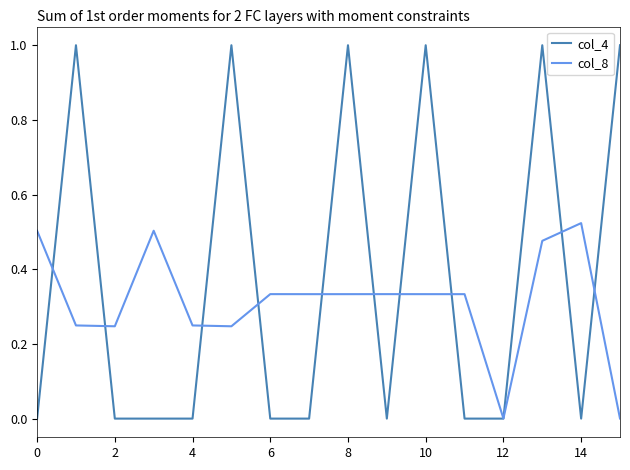

Does the chart display data point markers on the line(s)?

No